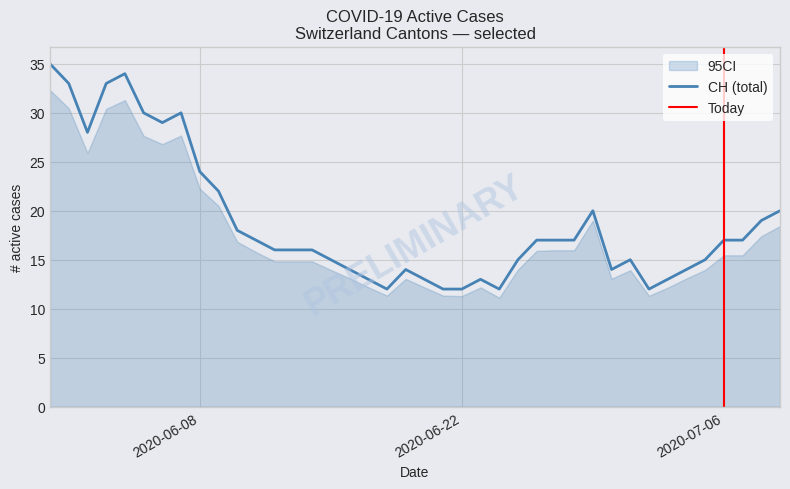

Which series has the largest total across all categories?

CH